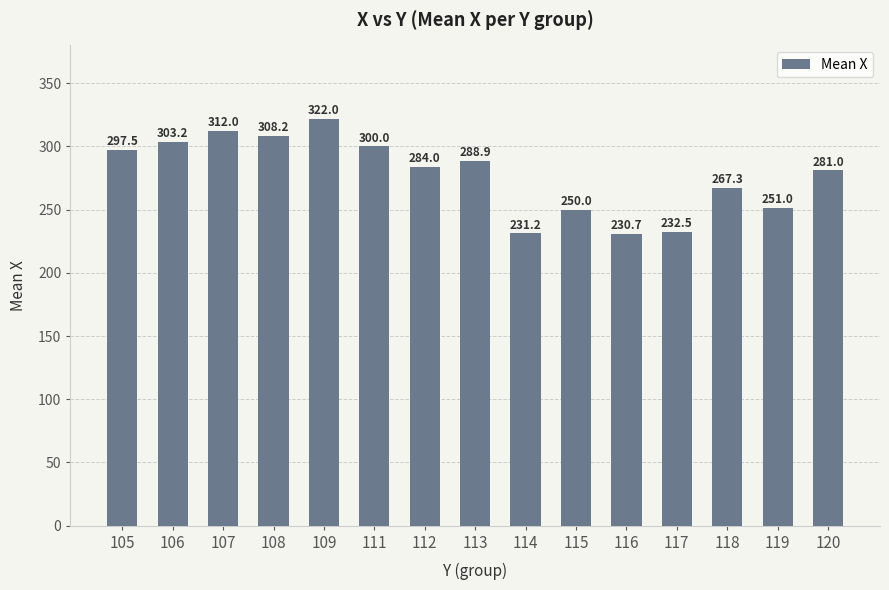

The value at 115 is 250.0. True or false?

True